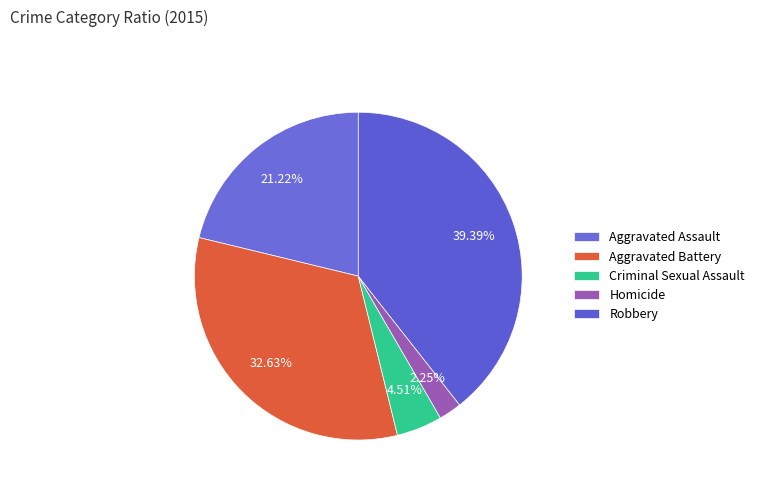

How many slices are in this pie chart?

5